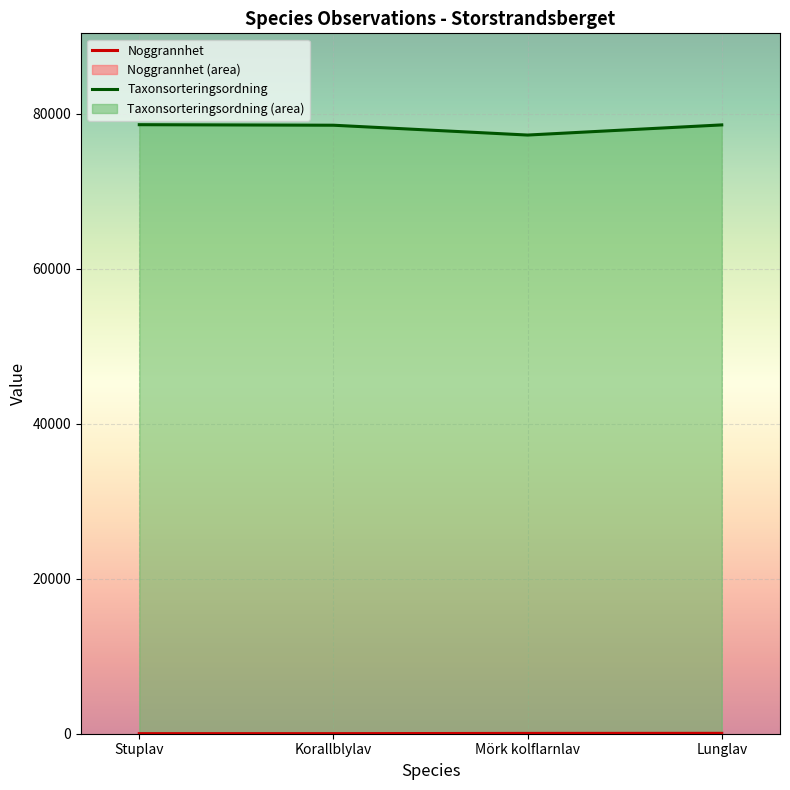

How many data points in Taxonsorteringsordning are less than 78569?

2